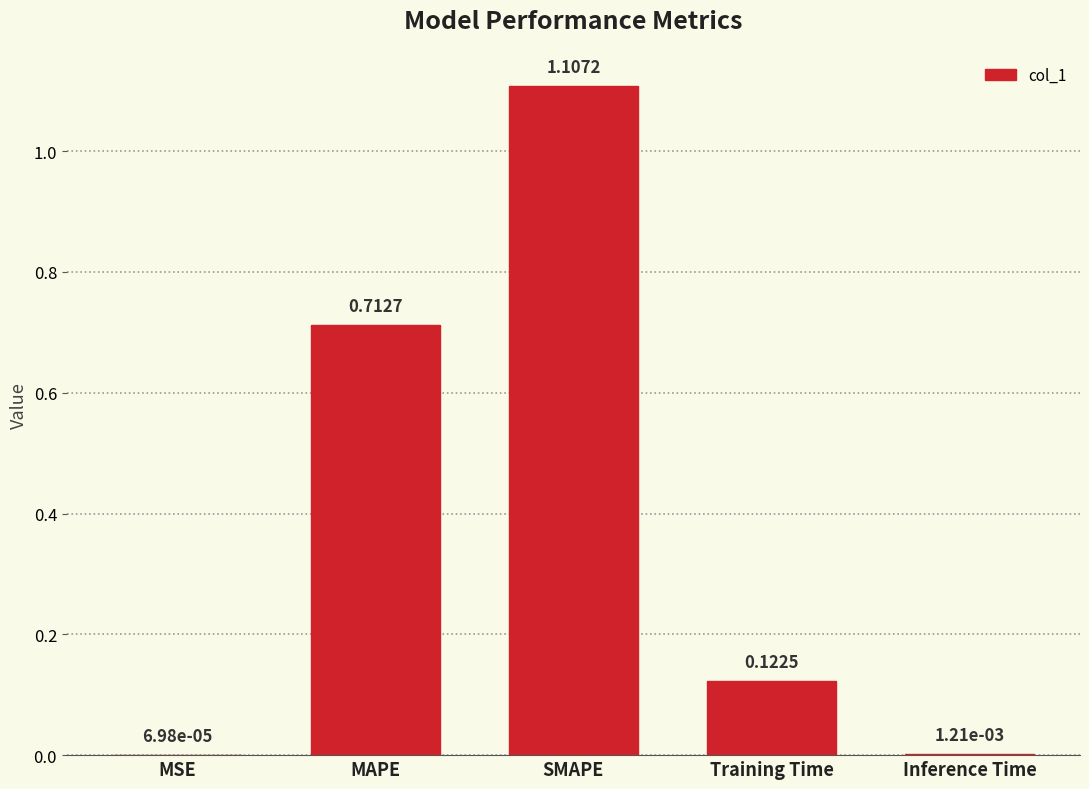

What is the change in value from Training Time to Inference Time?

-0.1